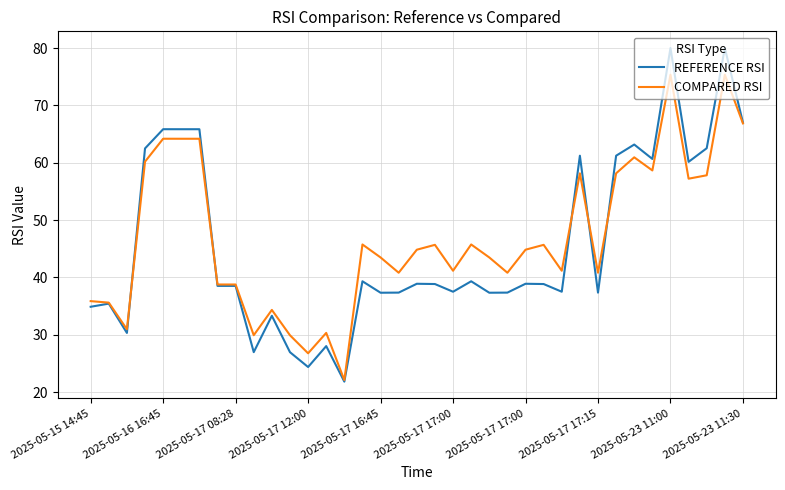

Rank the series by their maximum value, from highest to lowest.

REFERENCE RSI, COMPARED RSI